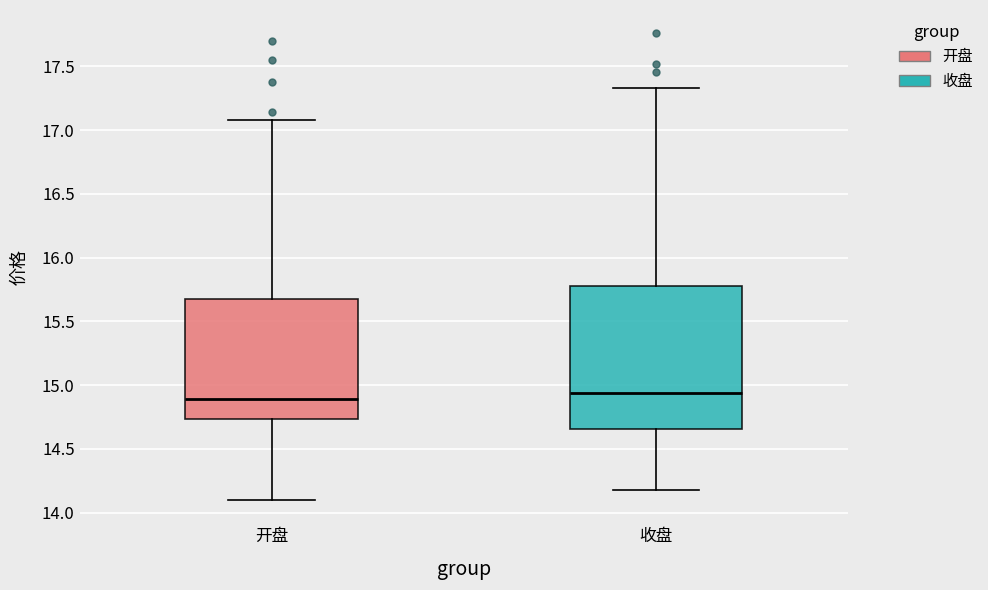

Comparing the boxes themselves (not the whiskers), which one is the tallest?

收盘